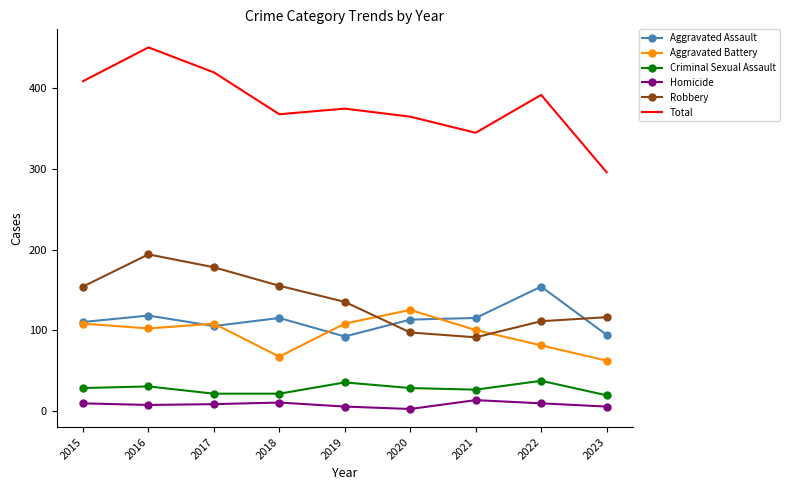

What is the maximum value shown in the chart?

451